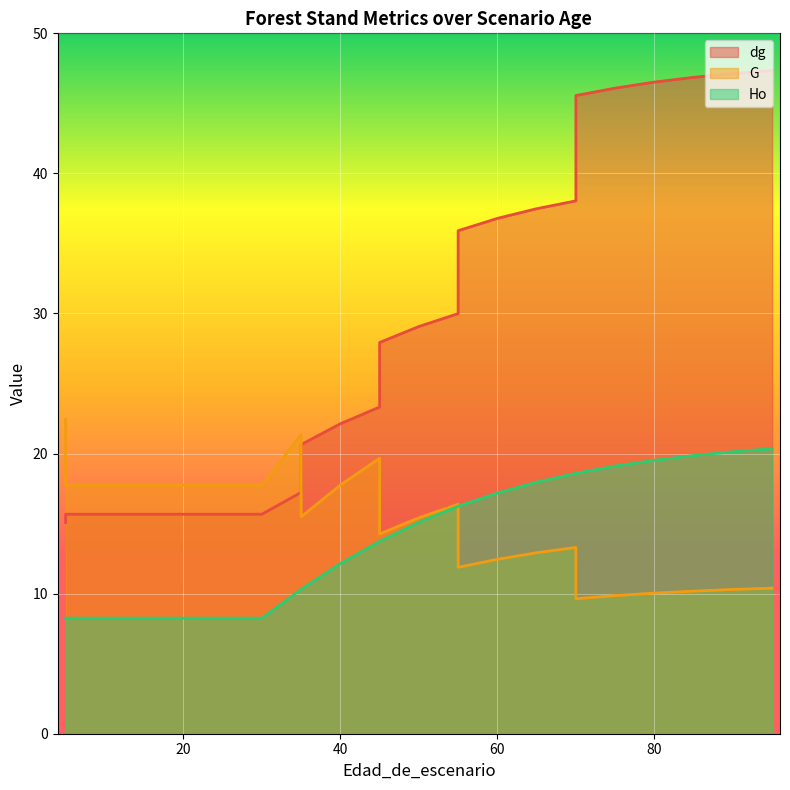

The dg series shows 20.4 at 5. True or false?

False